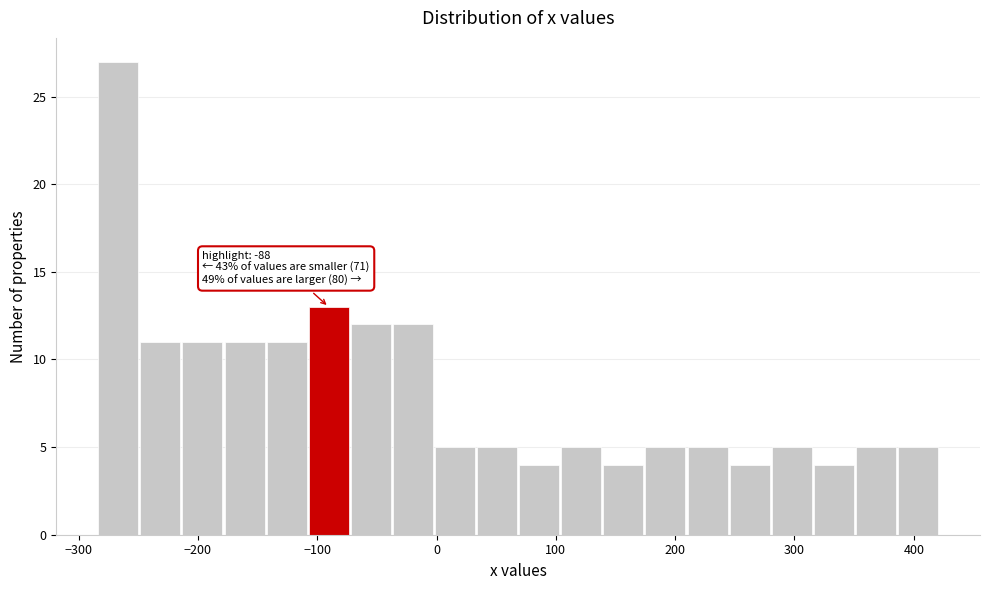

Around what value on the x-axis is the tallest bar? Give the approximate position of its centre, as read against the axis.

-270